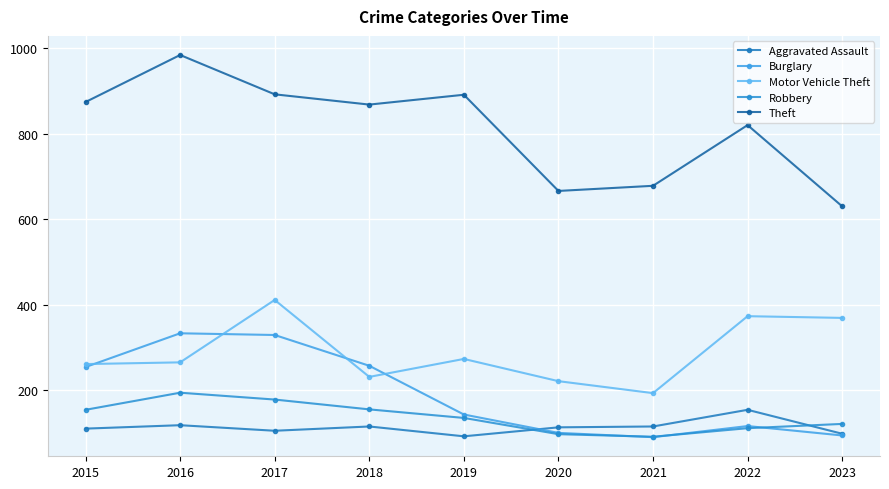

Which category has the lowest value in the Motor Vehicle Theft series?

2021